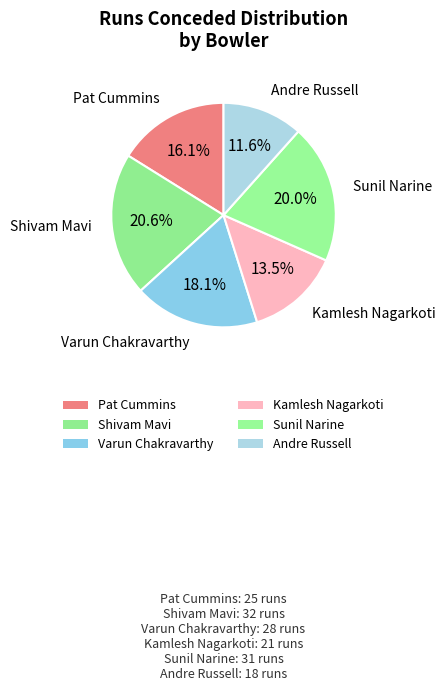

Is Shivam Mavi the majority of the pie?

No